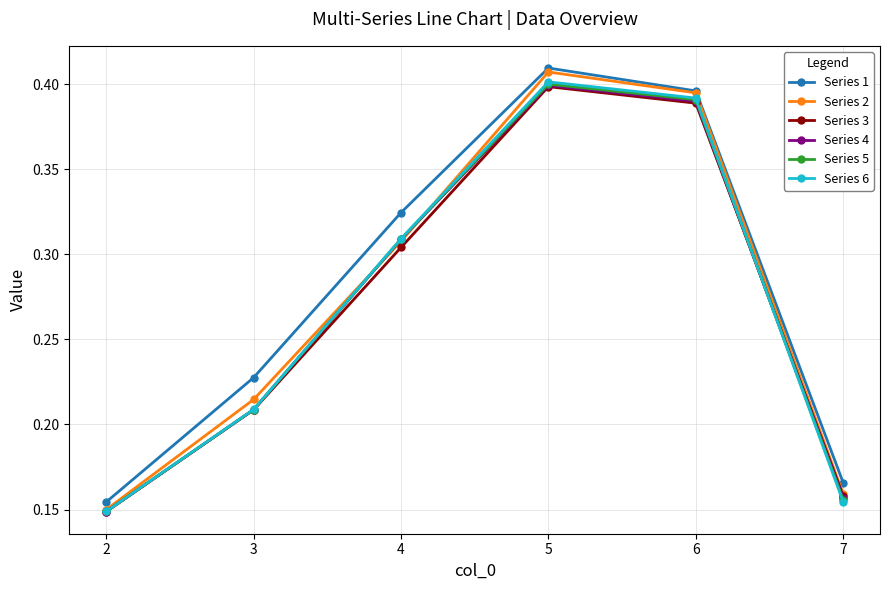

Which series changed the most between 2 and 6?

Series 2